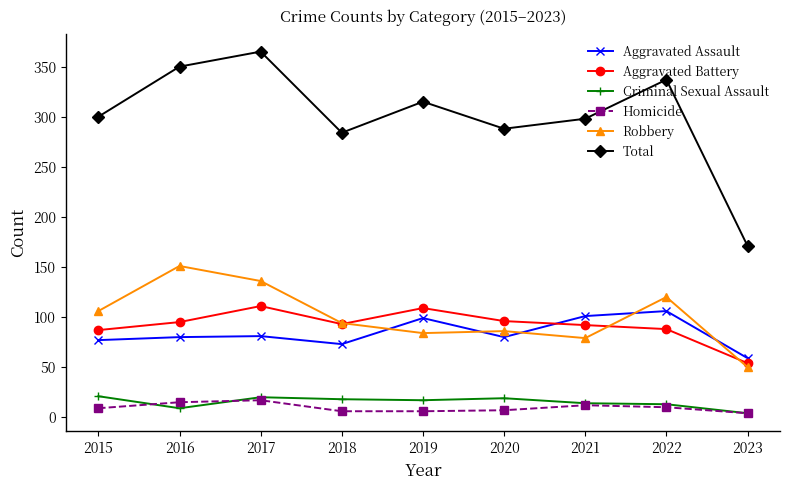

True or false: Robbery and Homicide intersect in this chart.

False